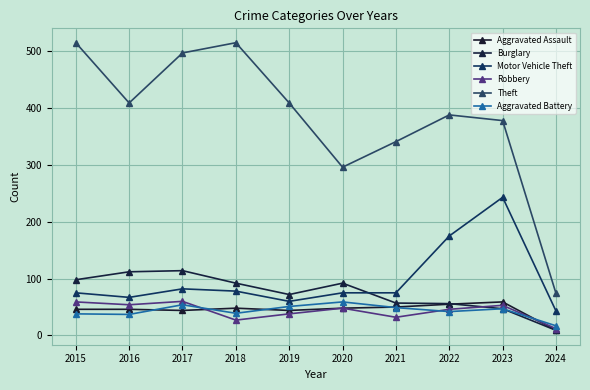

At which label does Aggravated Battery first exceed 47?

2017